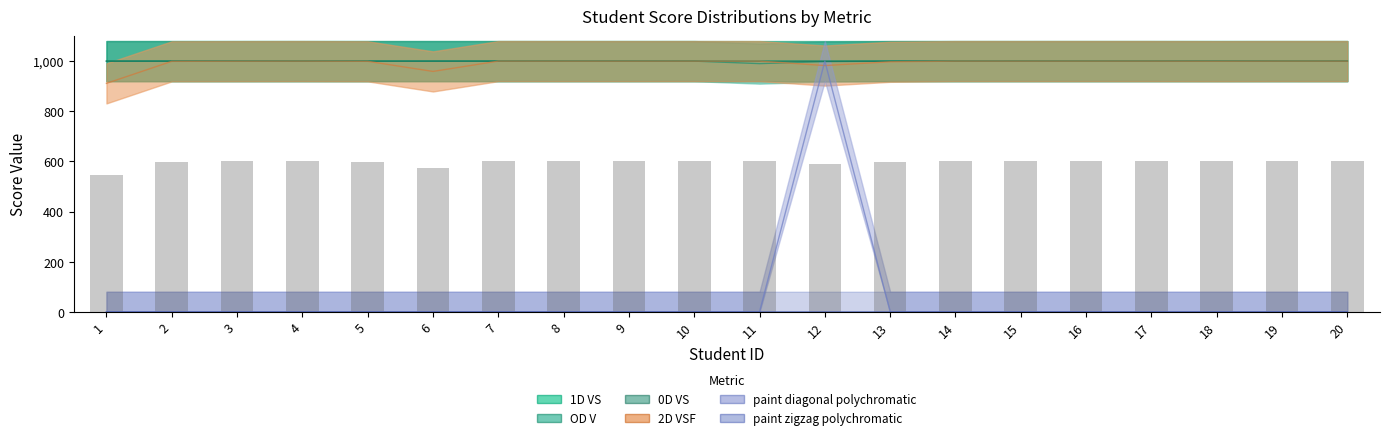

What is the value of the 2D VSF bar at the 6th from the left?

958.9